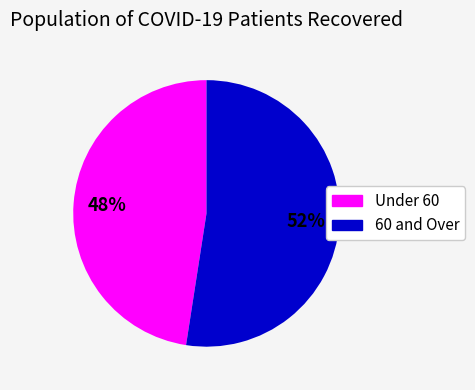

Is there any slice that represents more than half of the pie?

Yes